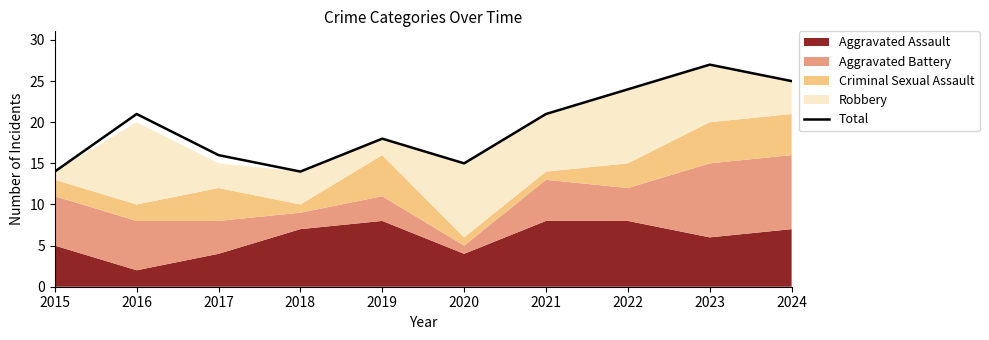

True or false: the data shows 48 at 2023.

False